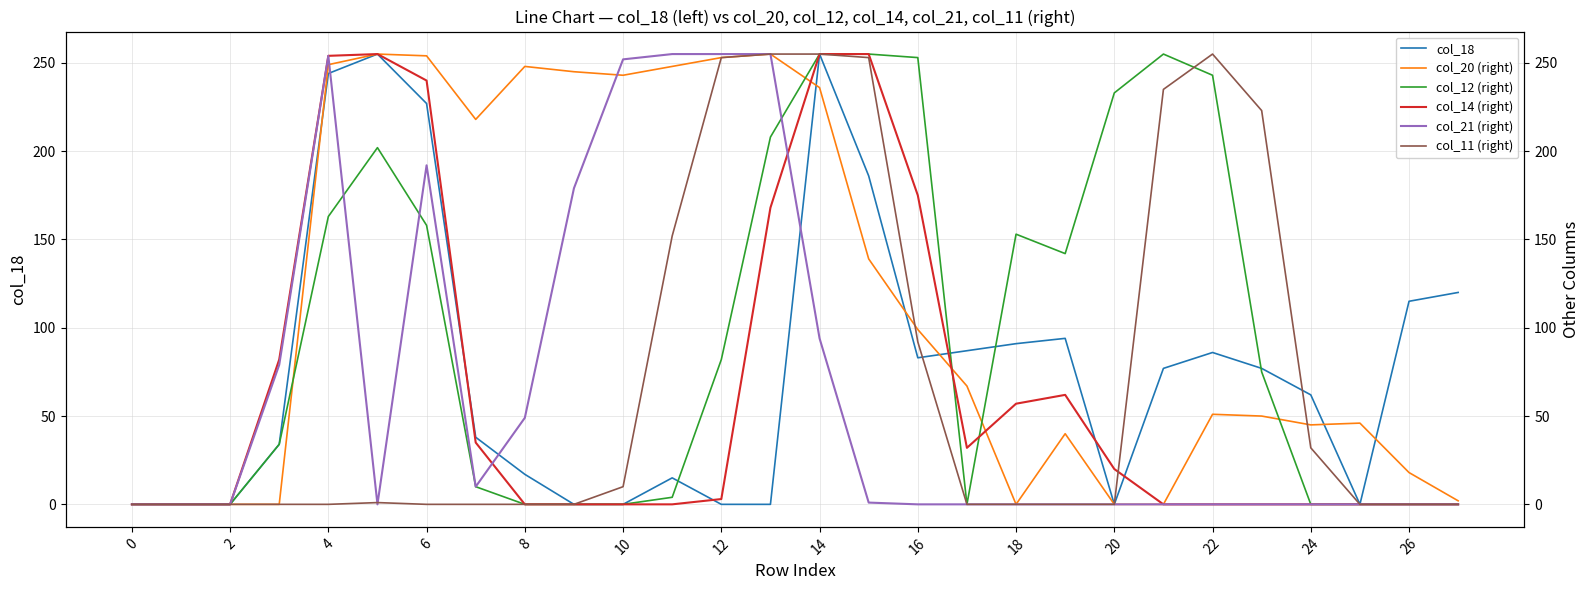

Is it true that col_18 equals -153 at 20?

False